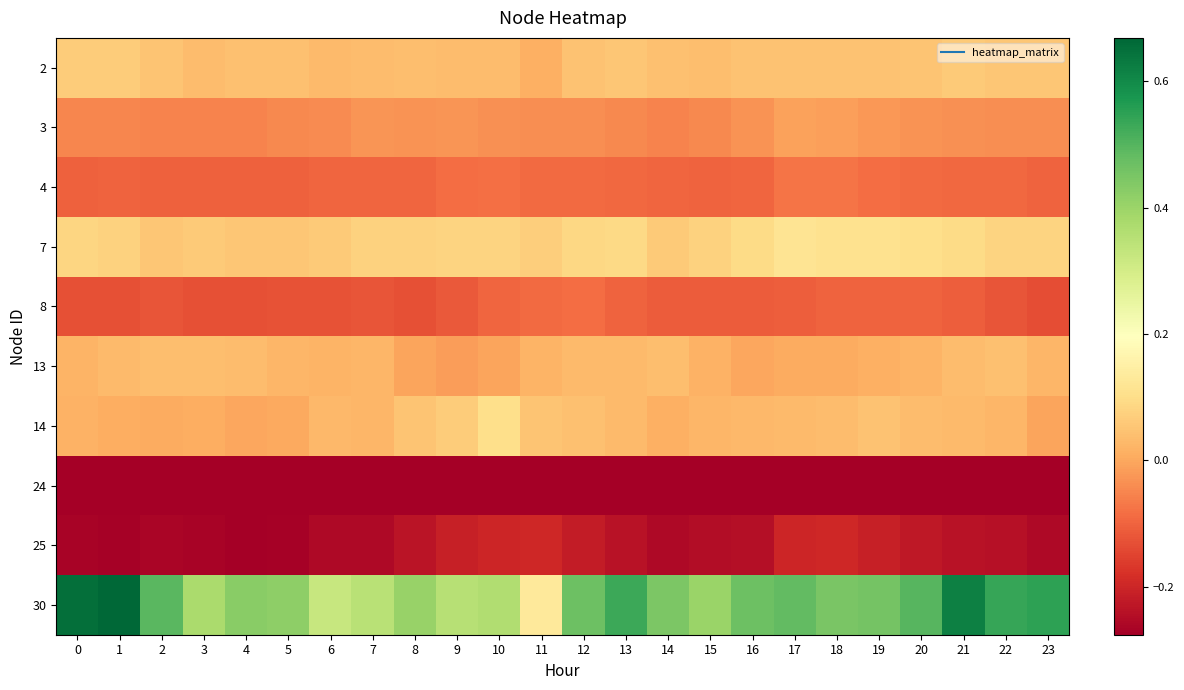

What is the maximum value shown in the chart?

0.7